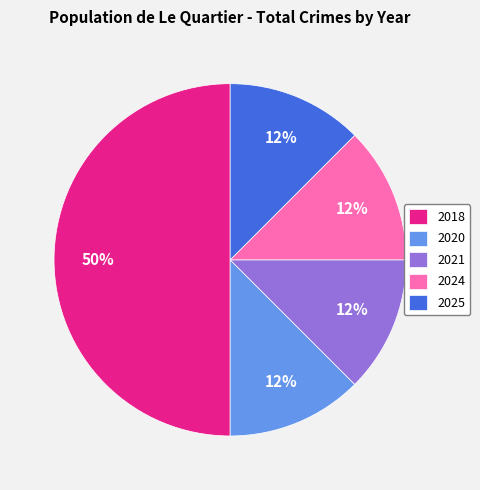

Which category has the biggest portion of the pie?

2018